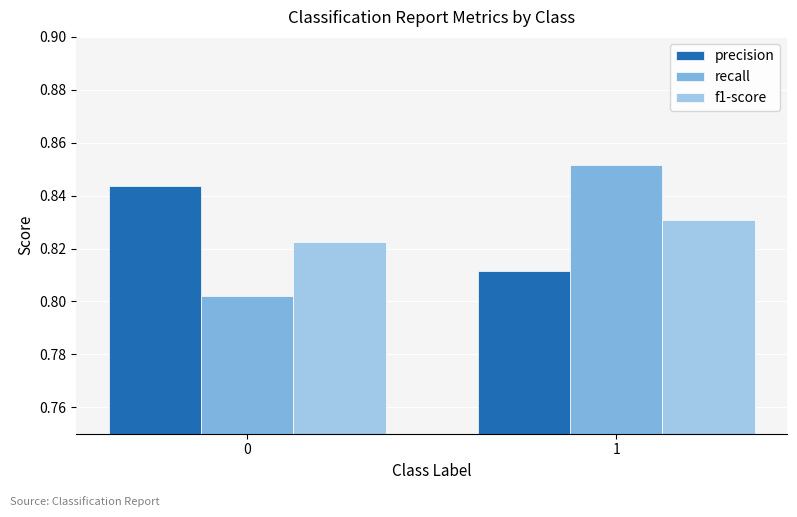

Reading left to right, what are all the values shown in this chart?

precision: 0.8	0.8
recall: 0.8	0.9
f1-score: 0.8	0.8